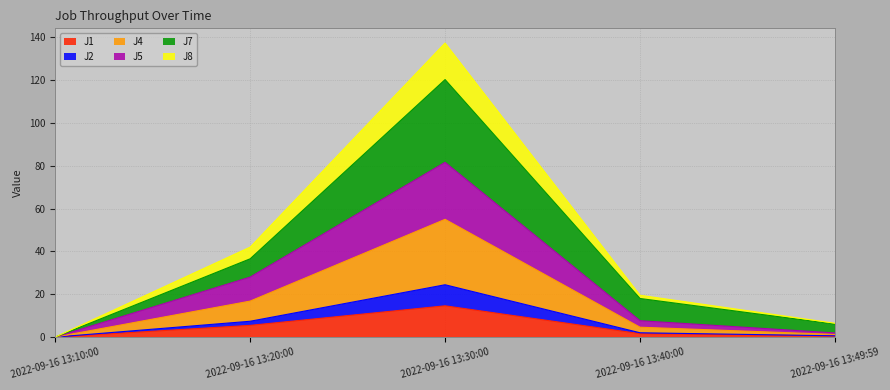

How many data points in J2 are less than 2?

2